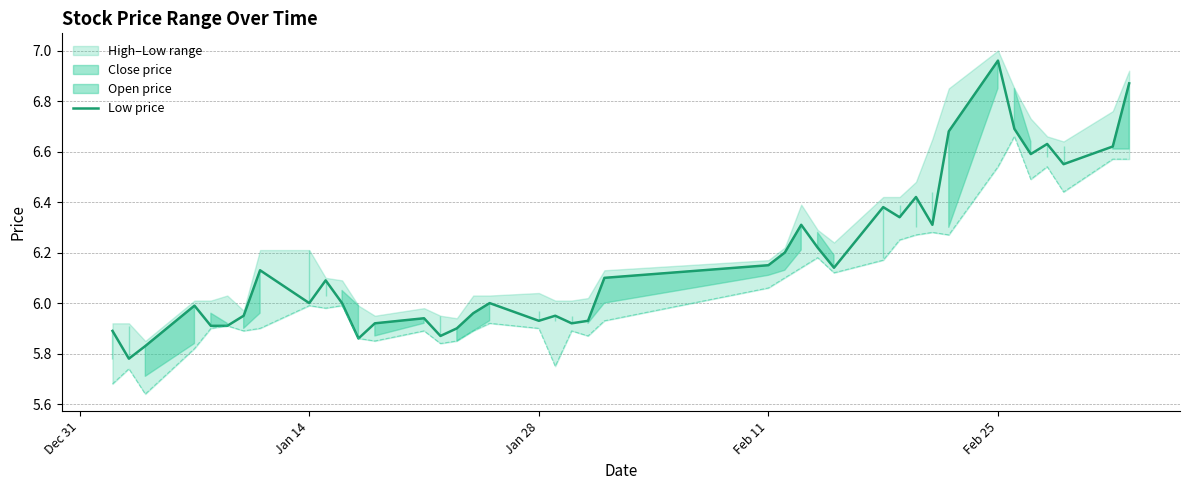

How many interior local valleys does the open series have?

11